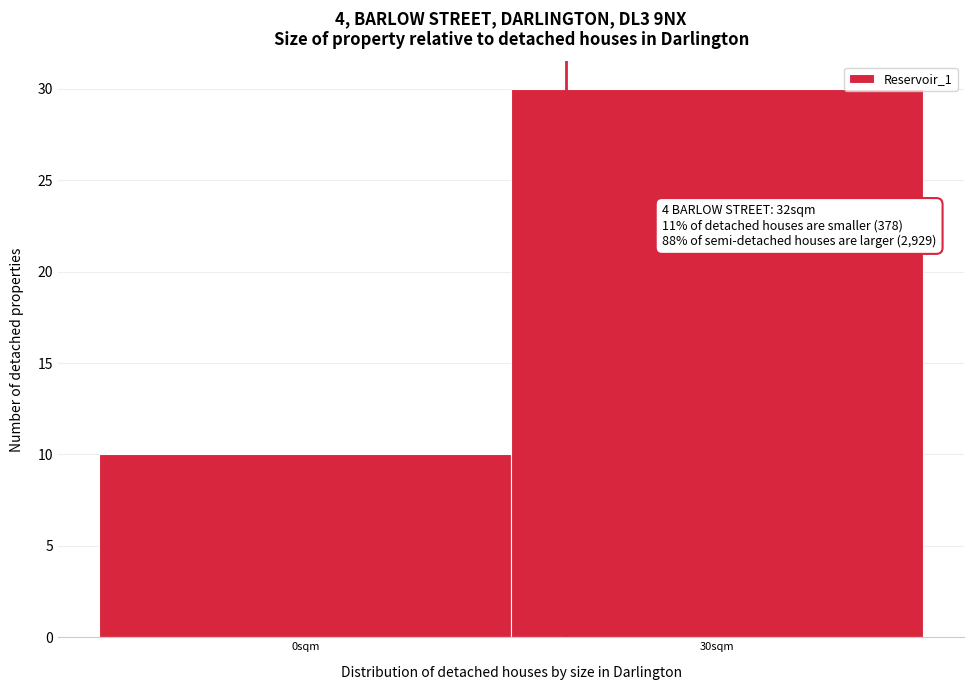

Reading right to left, extract all data points from this chart.

30	10